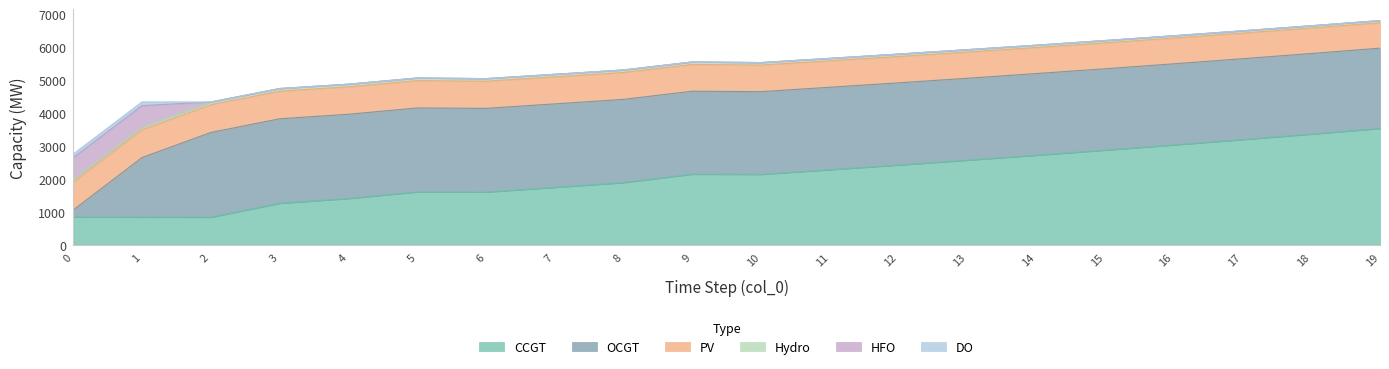

The value of HFO at 3 is -436. True or false?

False